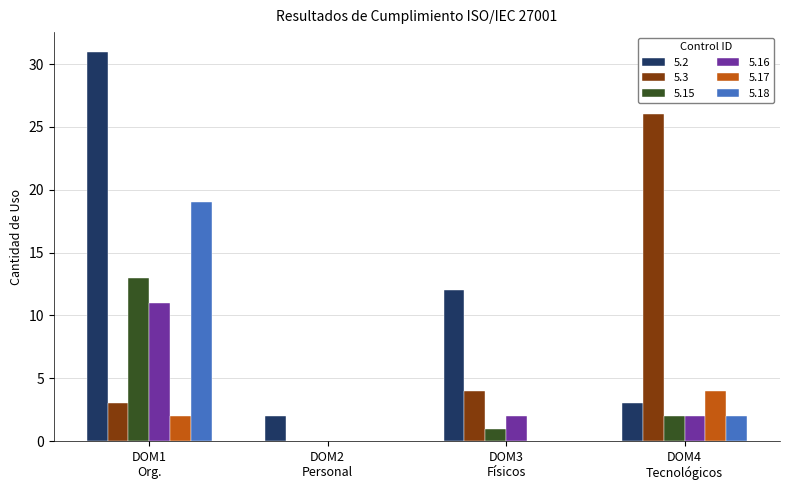

At which category is the sum across all series the highest?

DOM1
Org.